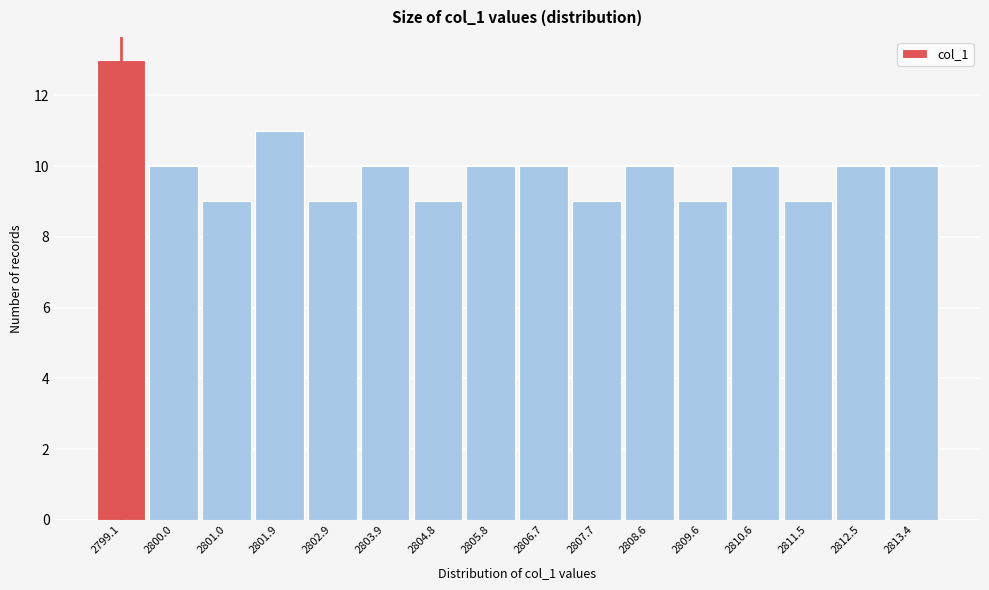

How tall is the bar that spans 2803.4 to 2804.3 on the x-axis? Neither the bar edges nor the heights are printed on the chart, so give them approximately, as read against the axes.

10